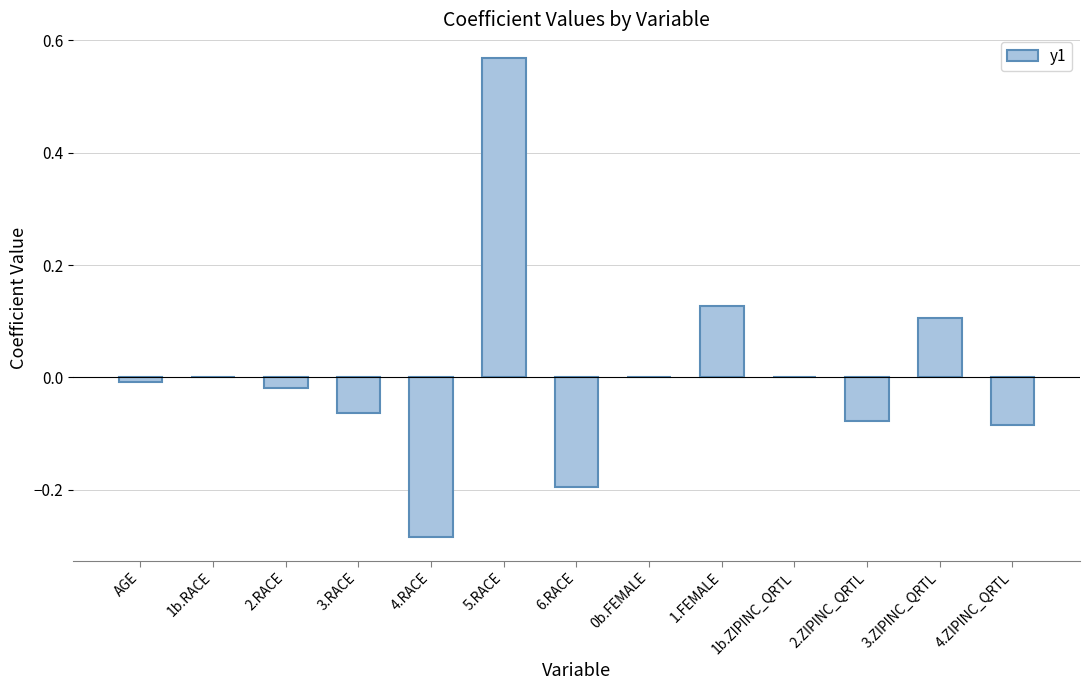

Are the bars grouped side by side (vs. stacked)?

No